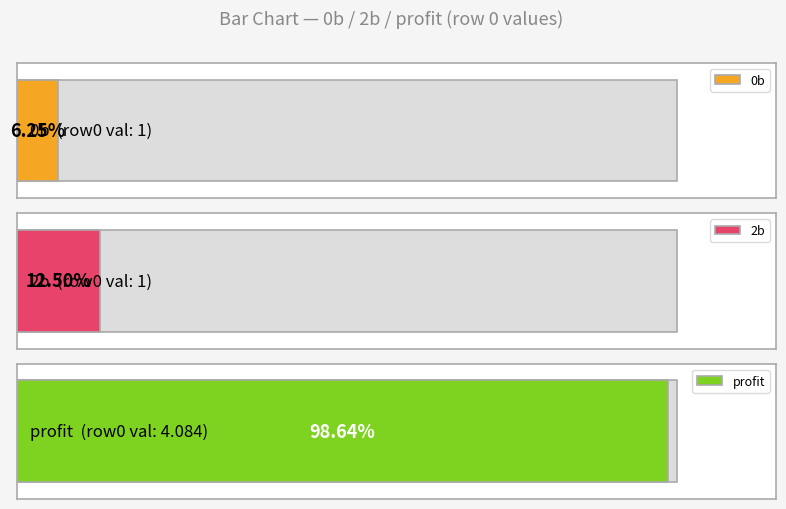

At 3, list the series in order from smallest to largest.

2b, 0b, profit